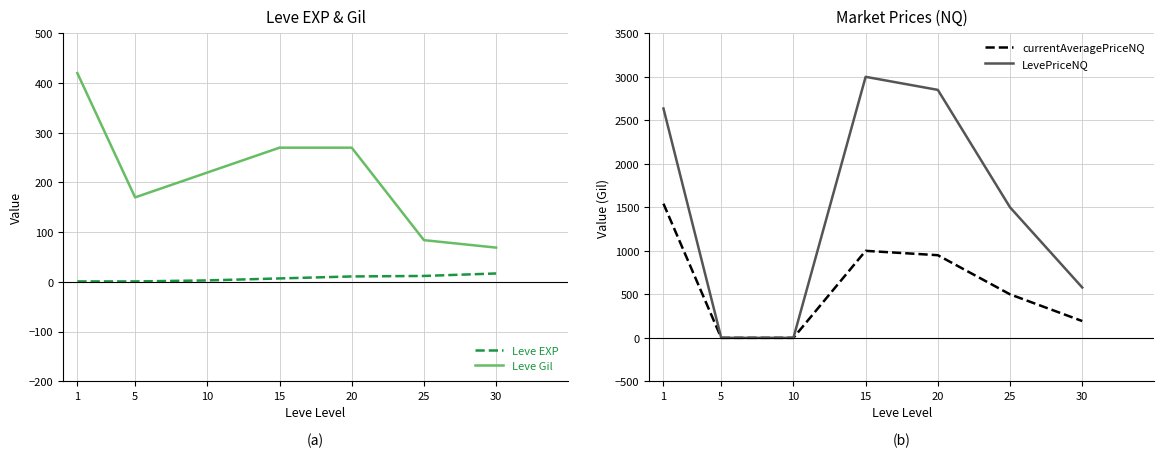

Reading left to right, list all the values displayed in this chart.

Leve EXP: 1	1	3	7	11	12	17
Leve Gil: 420	170	220	270	270	84	69
currentAveragePriceNQ: 1542	0	0	1000	950	500	193
LevePriceNQ: 2636	0	0	3000	2850	1500	579